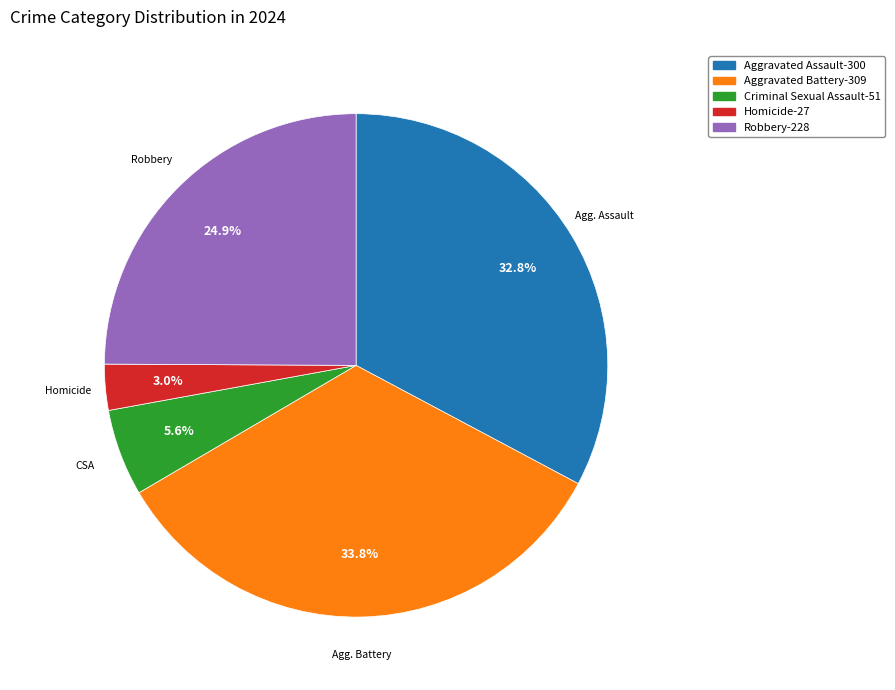

Rank the categories by value from highest to lowest.

Aggravated Battery, Aggravated Assault, Robbery, Criminal Sexual Assault, Homicide